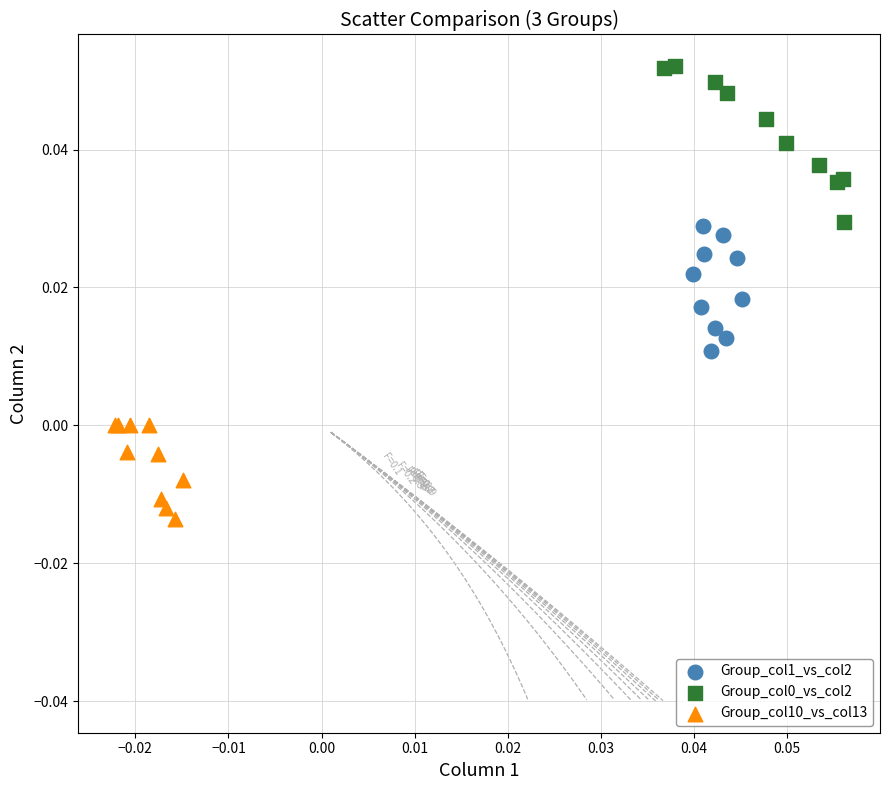

Which series reaches the minimum Y coordinate?

Group_col10_vs_col13